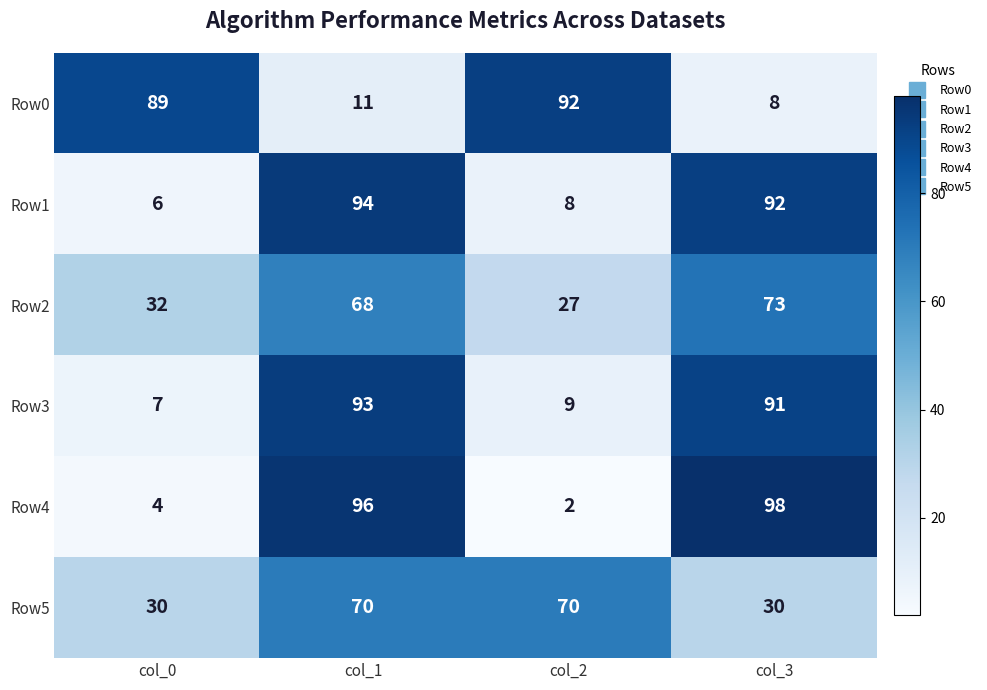

Rank the series by their maximum value, from highest to lowest.

Row4, Row1, Row3, Row0, Row2, Row5